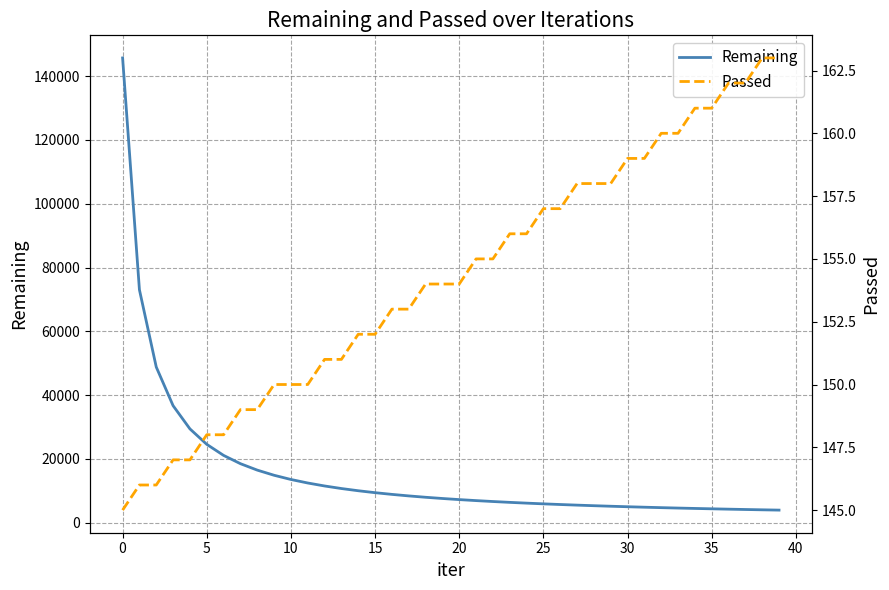

Which series has the largest range (max minus min)?

Remaining